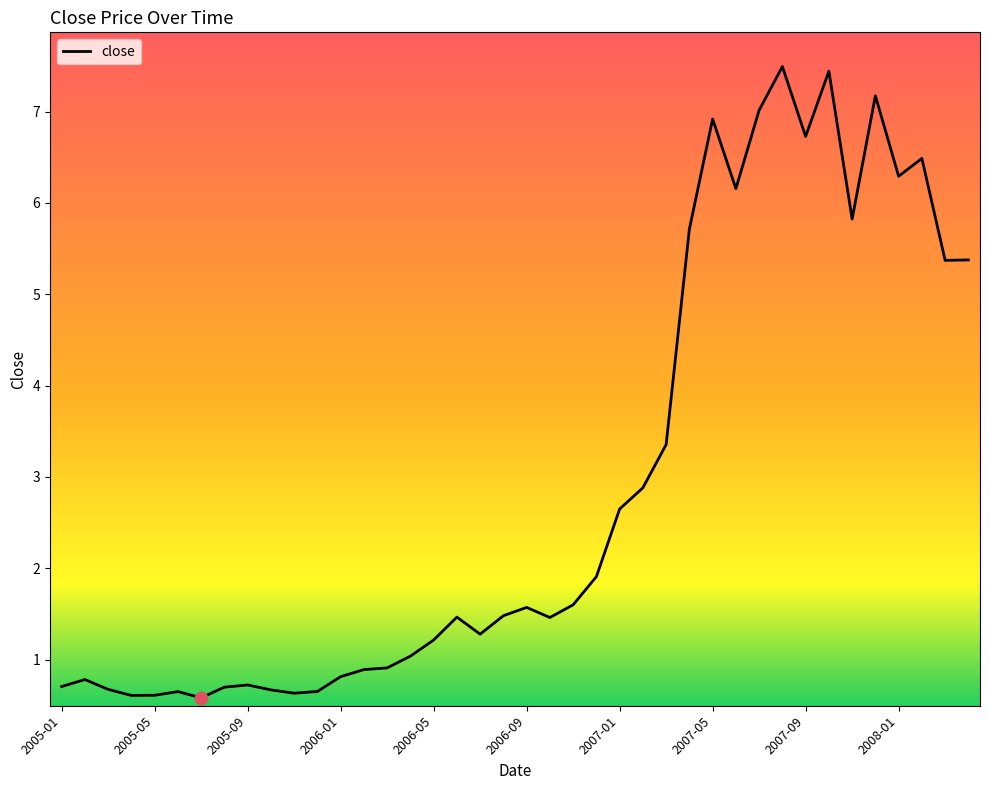

What is the smallest value displayed?

0.6